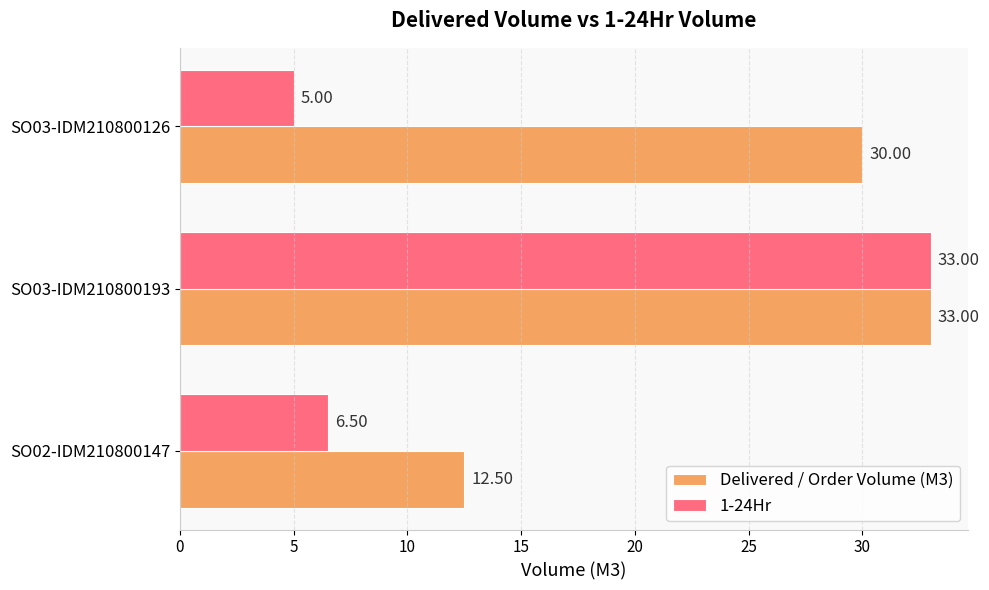

Is the value of 1-24Hr at SO03-IDM210800193 greater than the value of Delivered / Order Volume (M3) at SO02-IDM210800147?

Yes